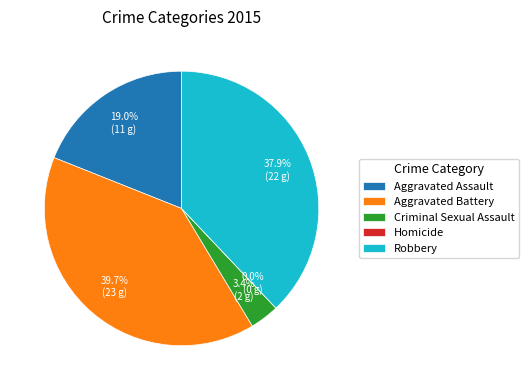

True or false: Criminal Sexual Assault accounts for 18% of the total.

False